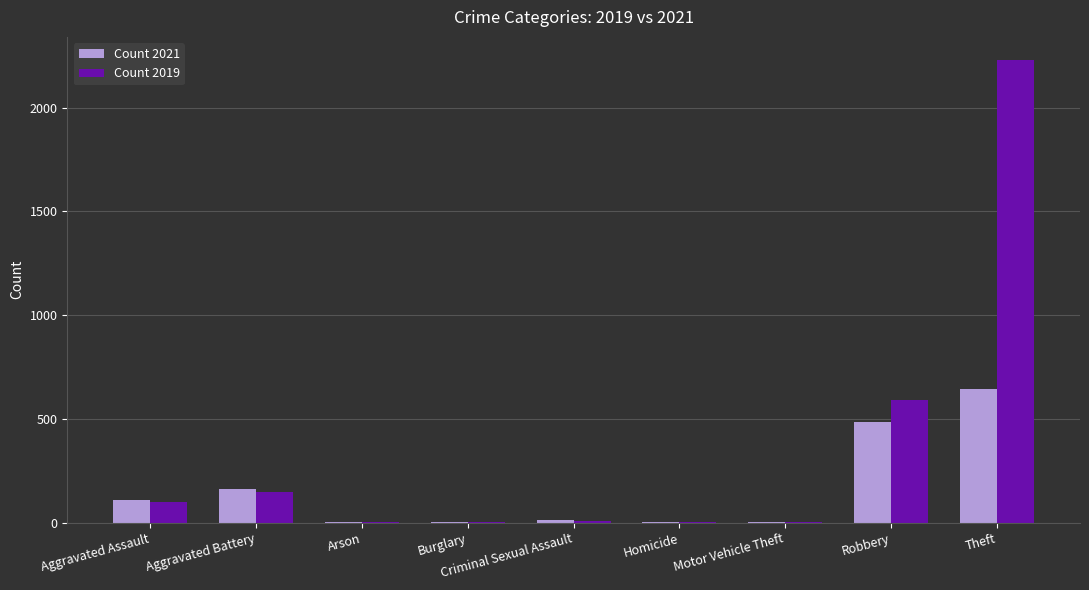

At which label is Count 2019 closest to 1115?

Robbery